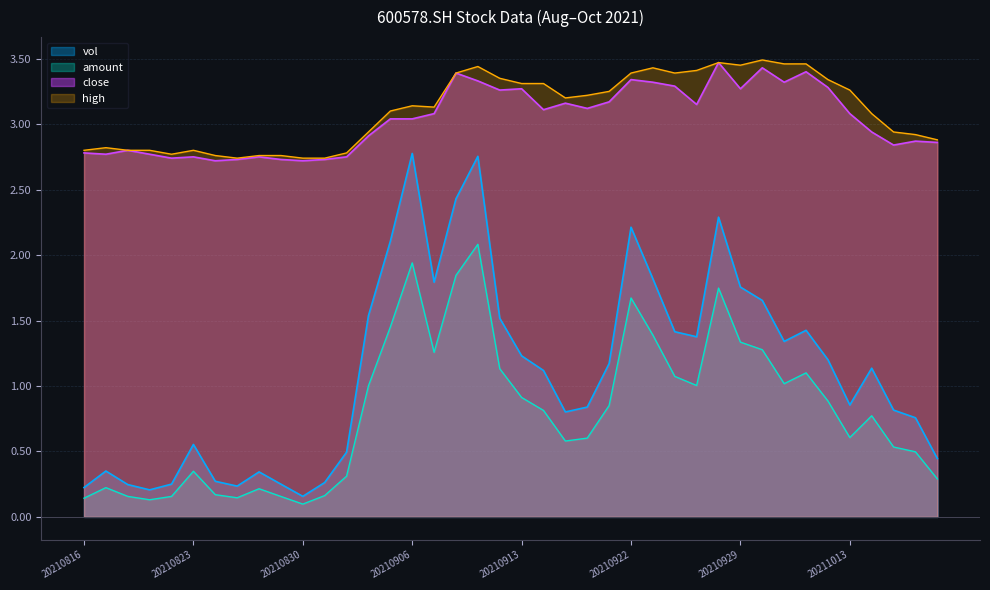

What are all the series names shown in the legend?

vol, amount, close, high